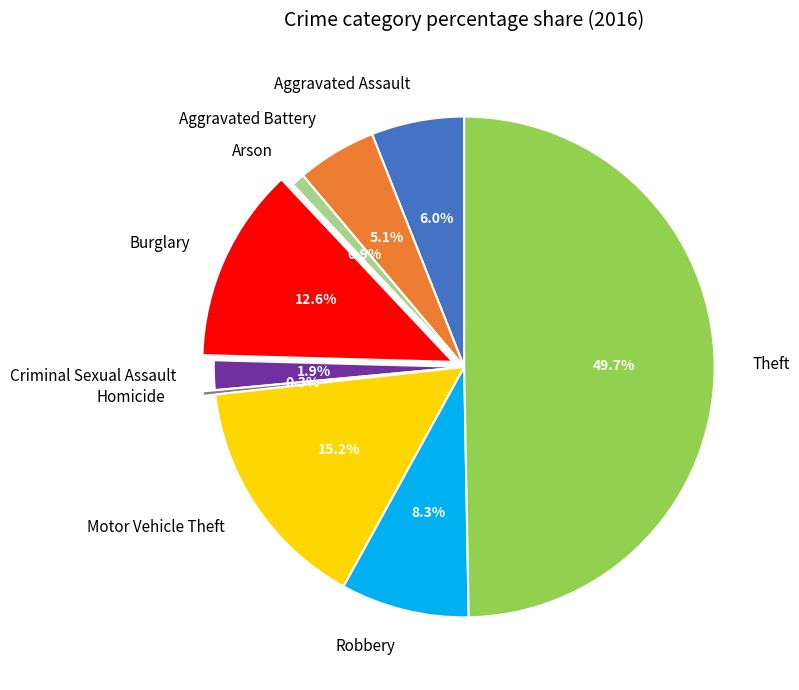

To the nearest percent, what is the difference between the Motor Vehicle Theft and Aggravated Assault slice percentages?

9%